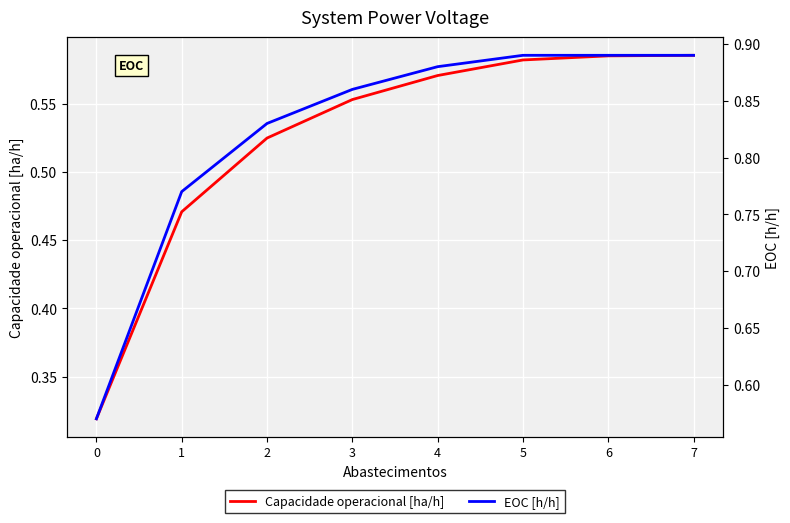

What is the difference between the highest and lowest values at 3?

0.3